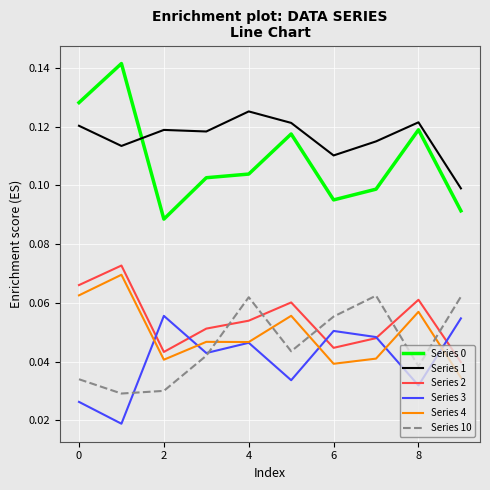

Which series ends up on top after the final intersection of Series 10 and Series 2?

Series 10